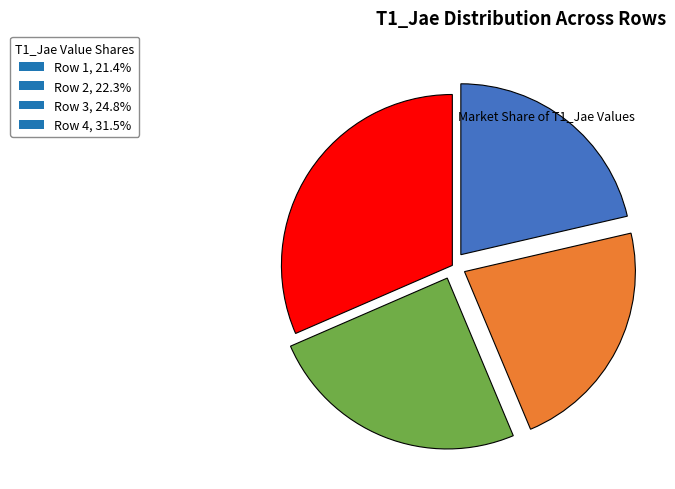

Combined, do Row 2 and Row 4 account for over 50%?

Yes